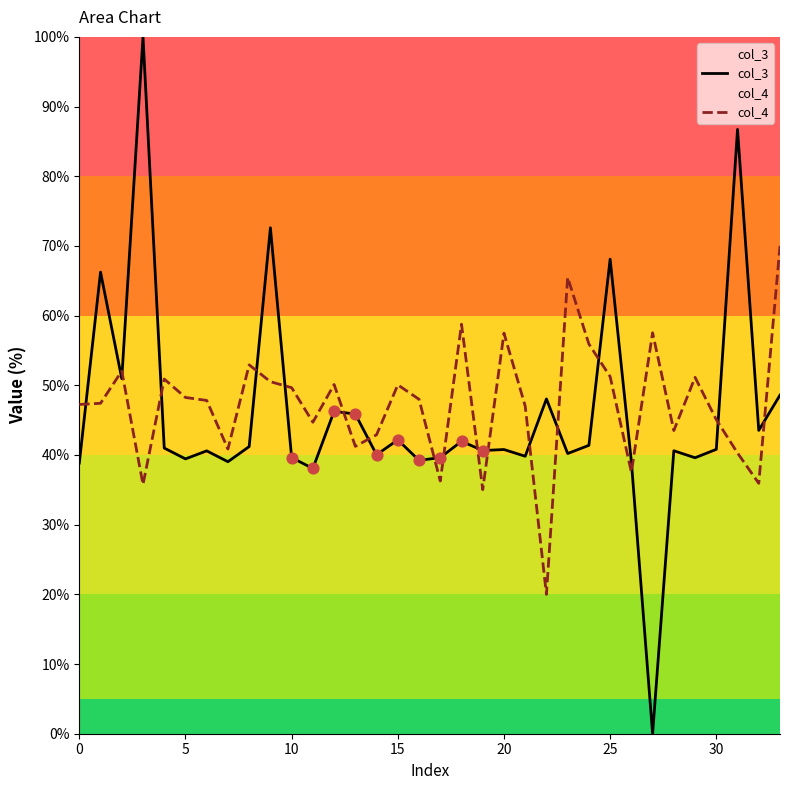

Which series has the largest total across all categories?

col_4